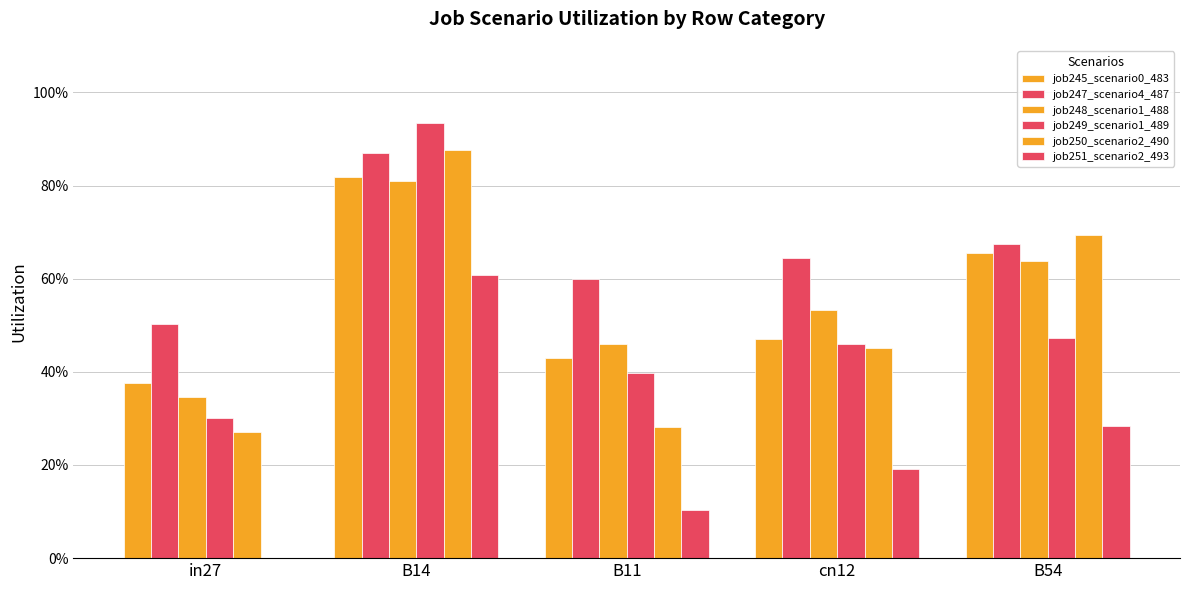

What is the total value across all series at B14?

4.9